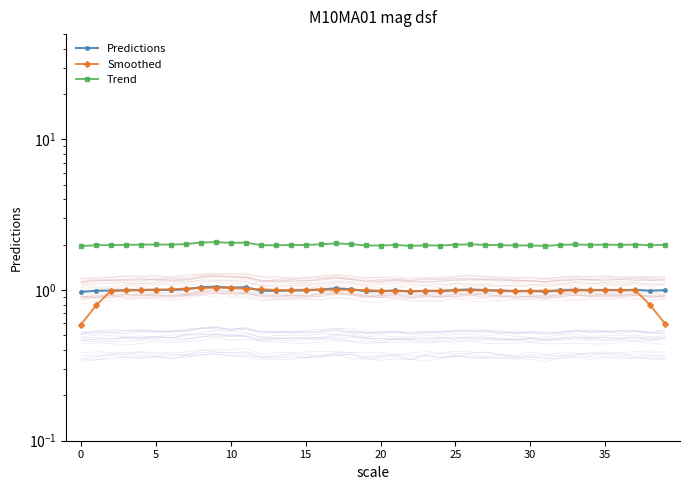

List the series in order of their peak value, lowest first.

Smoothed, Predictions, Trend